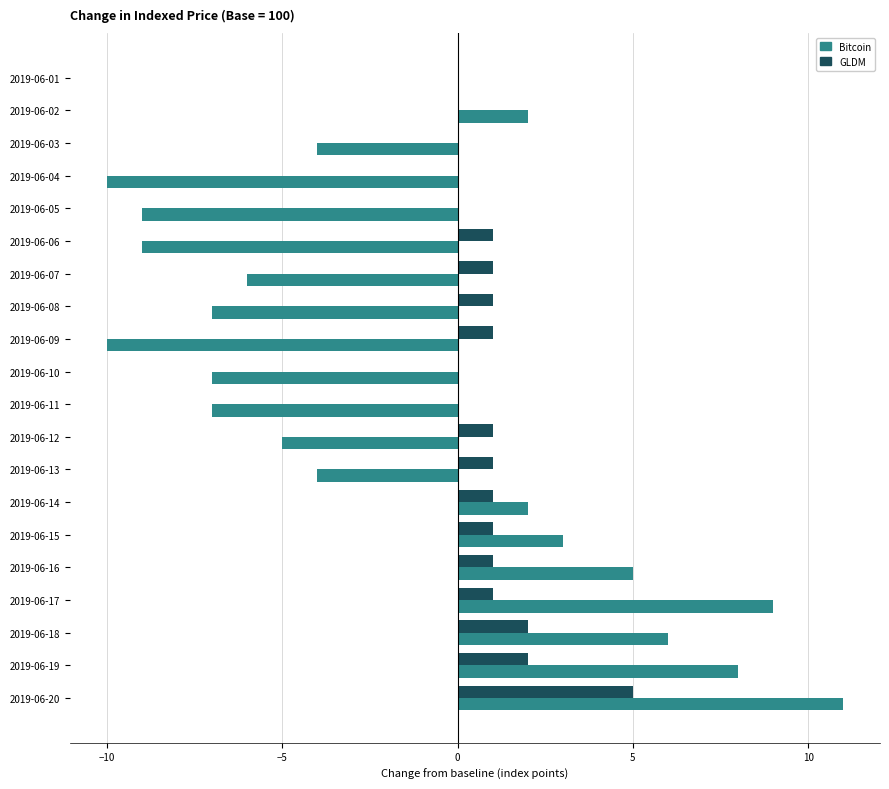

The value of Bitcoin at 2019-06-06 is -9. True or false?

True